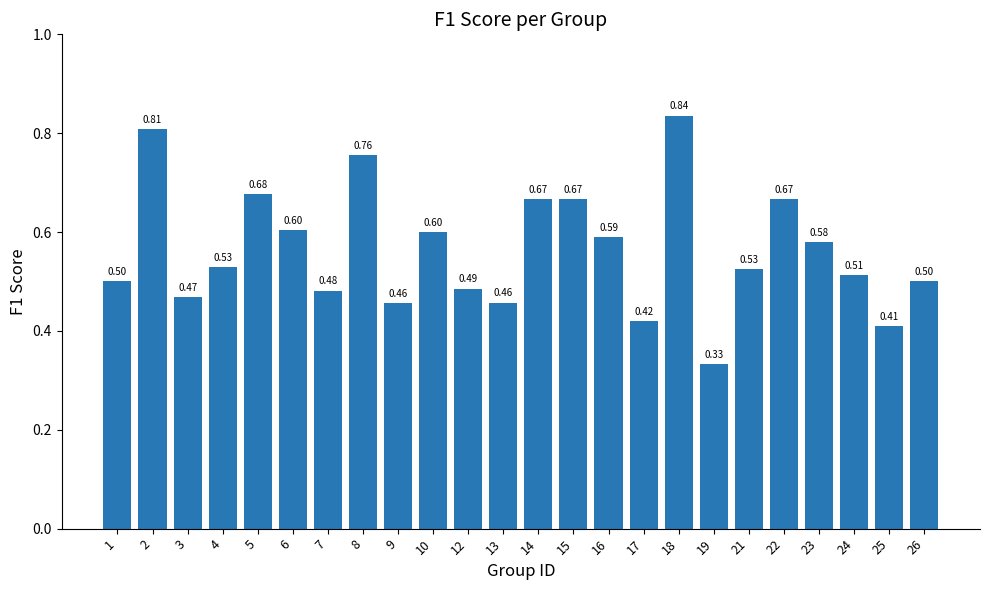

Which category has the lowest value across all series?

19